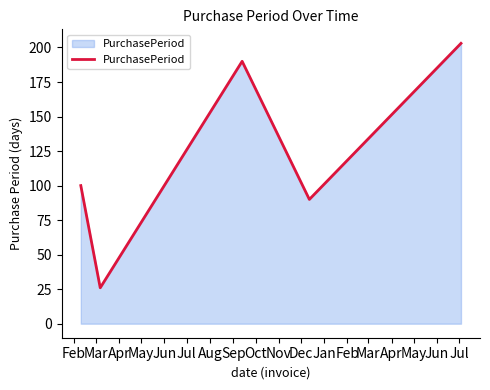

What is the smallest value displayed?

26